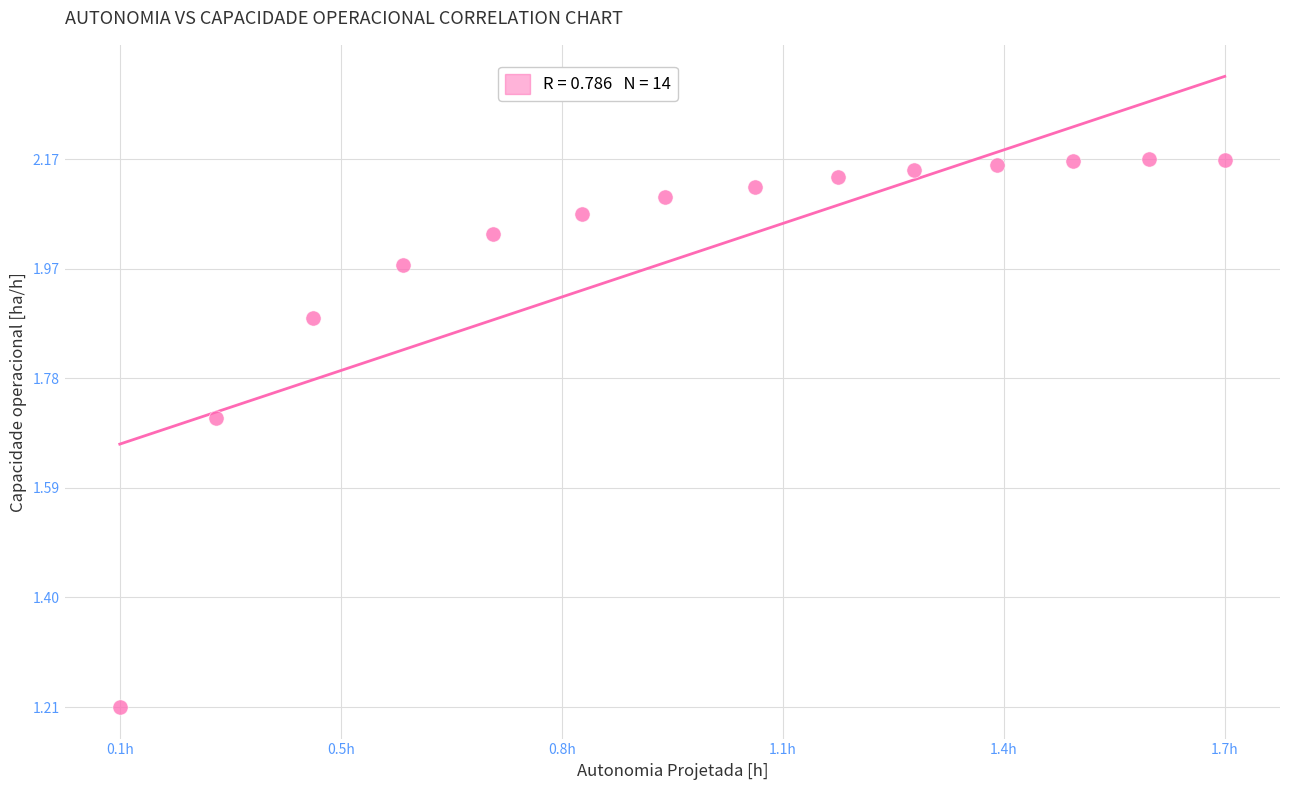

What Y value in the scatter plot is closest to 1?

1.2